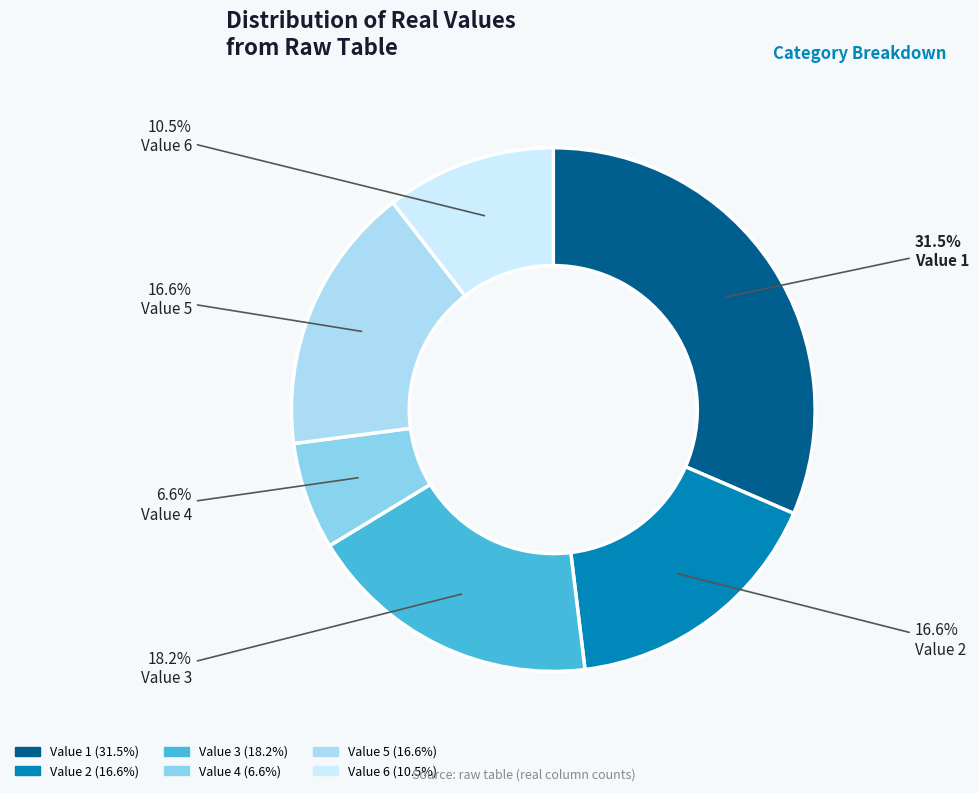

How many segments does this pie chart have?

6